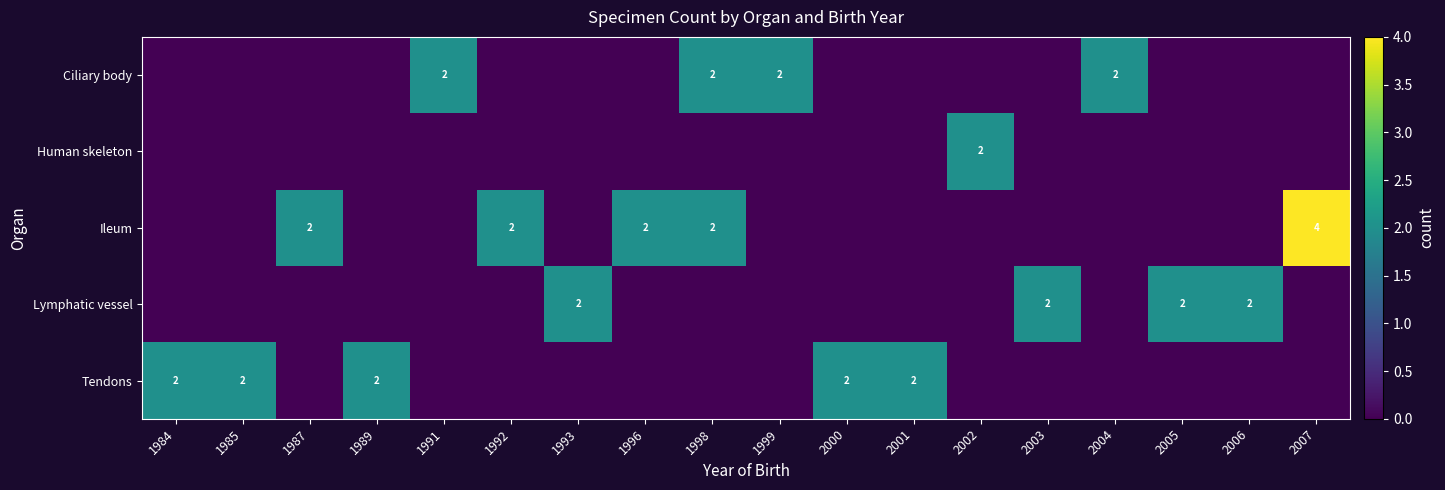

Is it true that Ileum equals 2 at 1987?

True